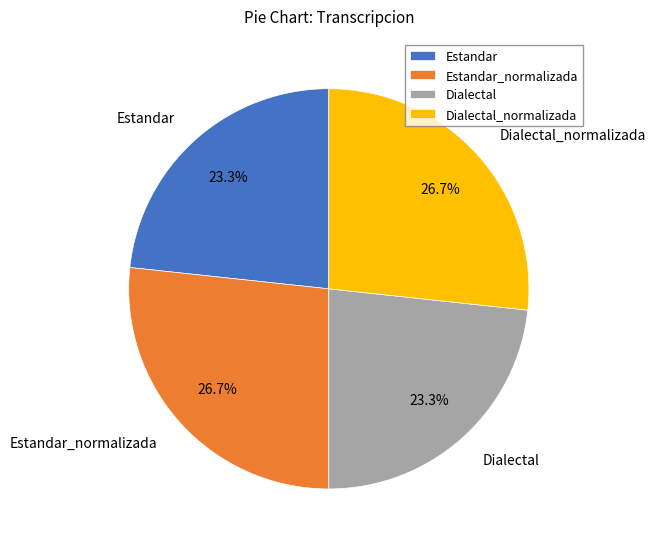

Between Dialectal_normalizada and Dialectal, which is larger?

Dialectal_normalizada